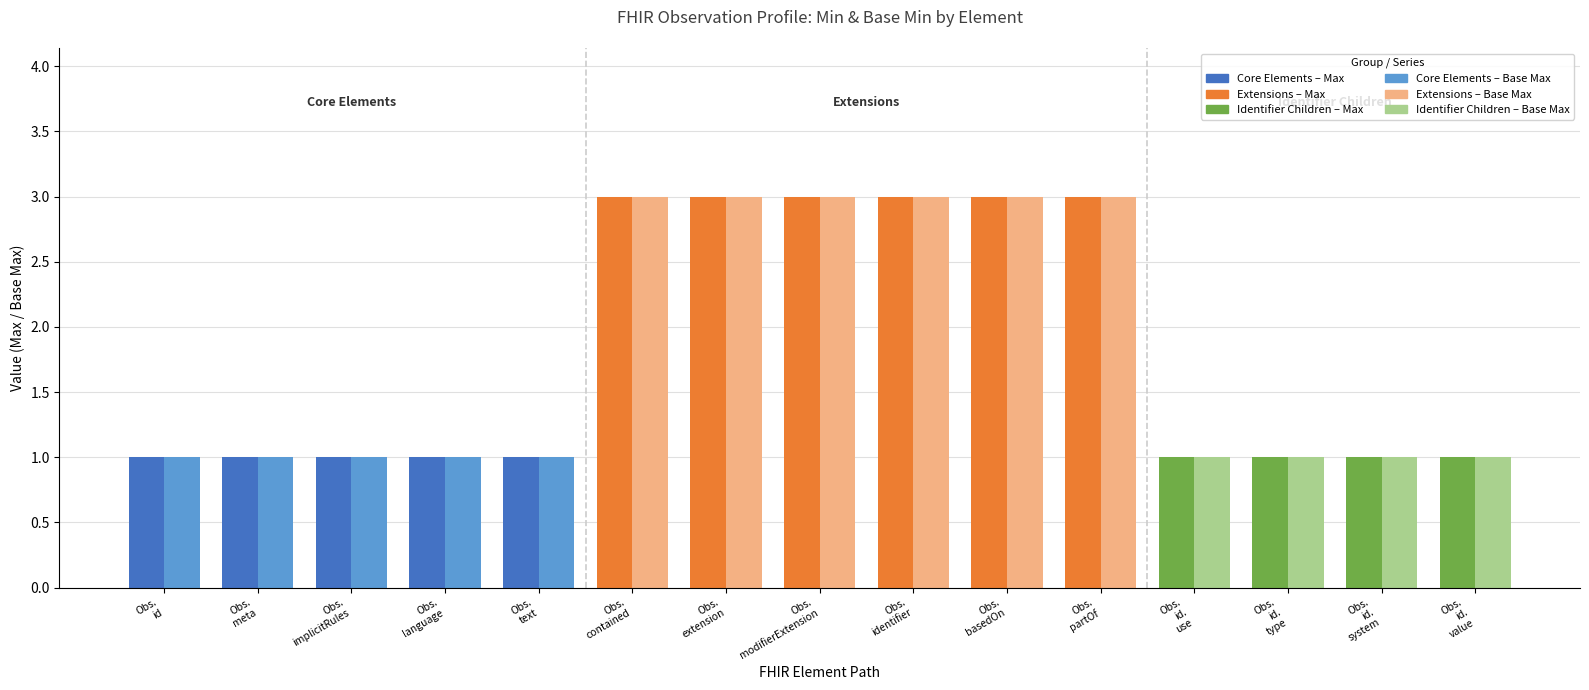

Reading left to right, list all the values displayed in this chart.

Max: Obs.
id=1	Obs.
meta=1	Obs.
implicitRules=1	Obs.
language=1	Obs.
text=1	Obs.
contained=3	Obs.
extension=3	Obs.
modifierExtension=3	Obs.
identifier=3	Obs.
basedOn=3	Obs.
partOf=3	Obs.
id.
use=1	Obs.
id.
type=1	Obs.
id.
system=1	Obs.
id.
value=1
Base Max: Obs.
id=1	Obs.
meta=1	Obs.
implicitRules=1	Obs.
language=1	Obs.
text=1	Obs.
contained=3	Obs.
extension=3	Obs.
modifierExtension=3	Obs.
identifier=3	Obs.
basedOn=3	Obs.
partOf=3	Obs.
id.
use=1	Obs.
id.
type=1	Obs.
id.
system=1	Obs.
id.
value=1